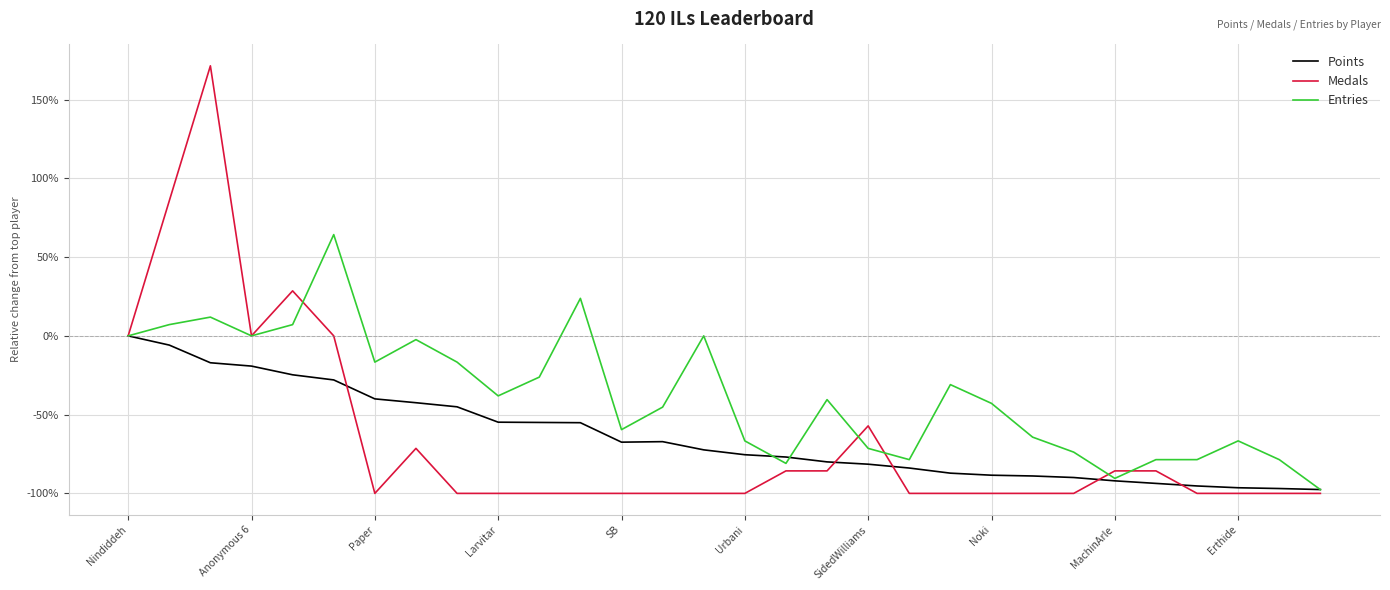

Does the chart display data point markers on the line(s)?

No